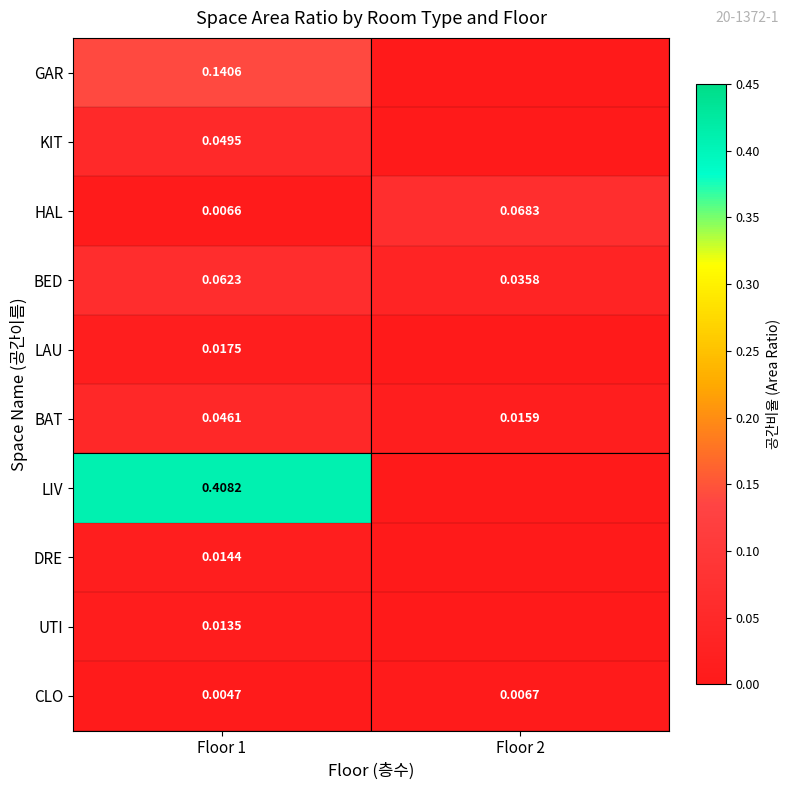

Is the value of HAL at Floor 1 greater than the value of DRE at Floor 1?

No